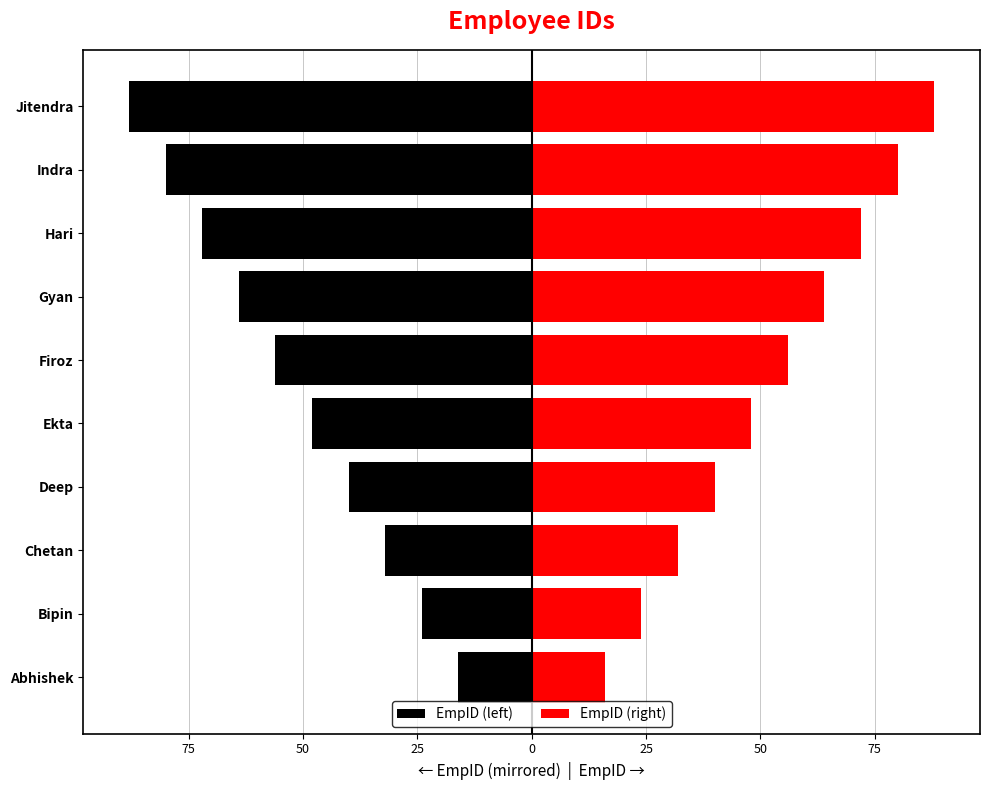

Reading left to right, extract all data points from this chart.

EmpID (left): -16	-24	-32	-40	-48	-56	-64	-72	-80	-88
EmpID (right): 16	24	32	40	48	56	64	72	80	88